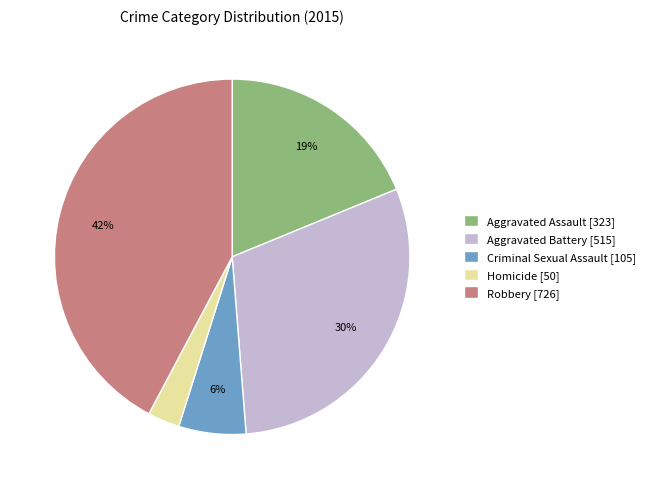

Which category has the smallest portion of the pie?

Homicide